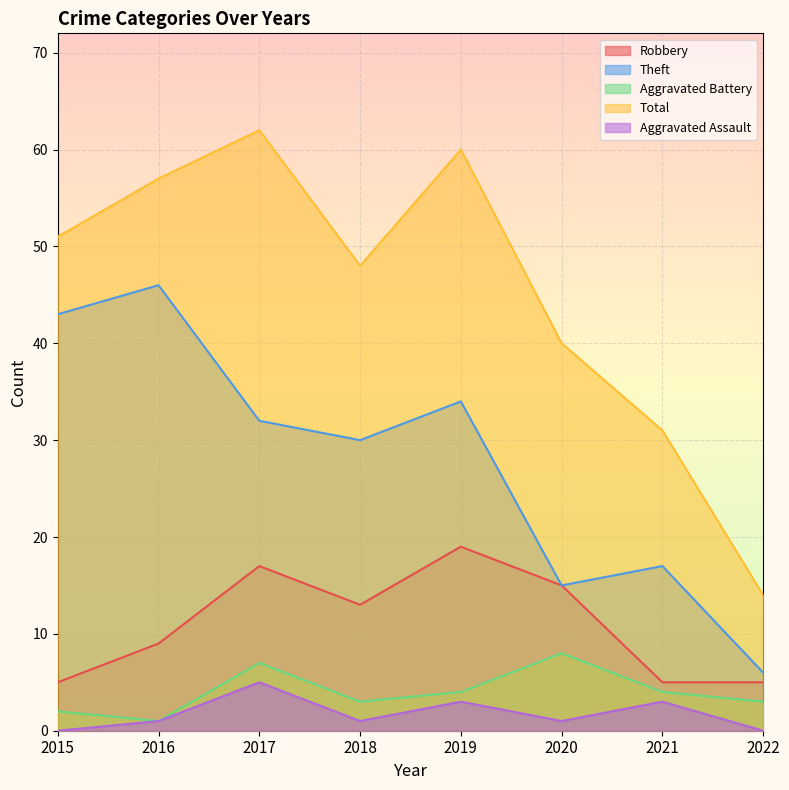

Which series has the widest spread of values?

Total